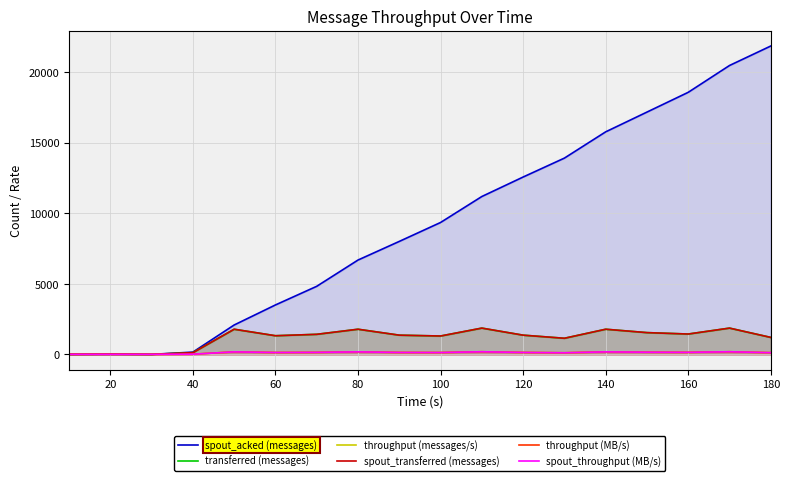

Which series has the largest total across all categories?

spout_acked (messages)